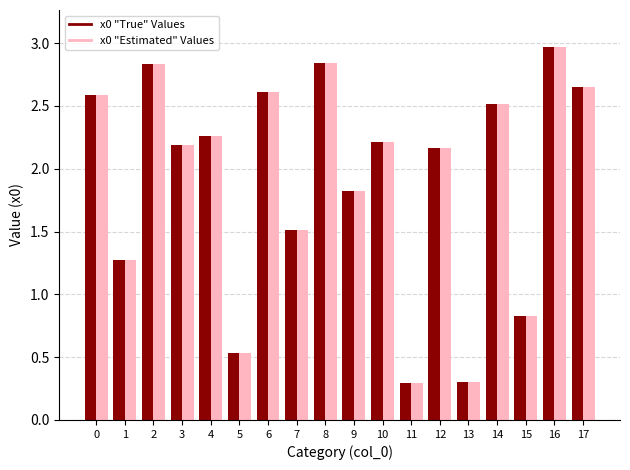

At which category is the sum across all series the highest?

16